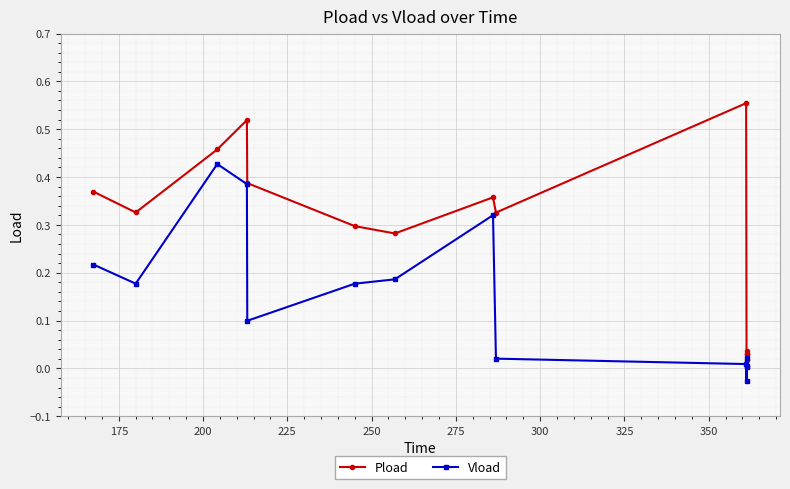

What is the sum of all Vload values?

2.0